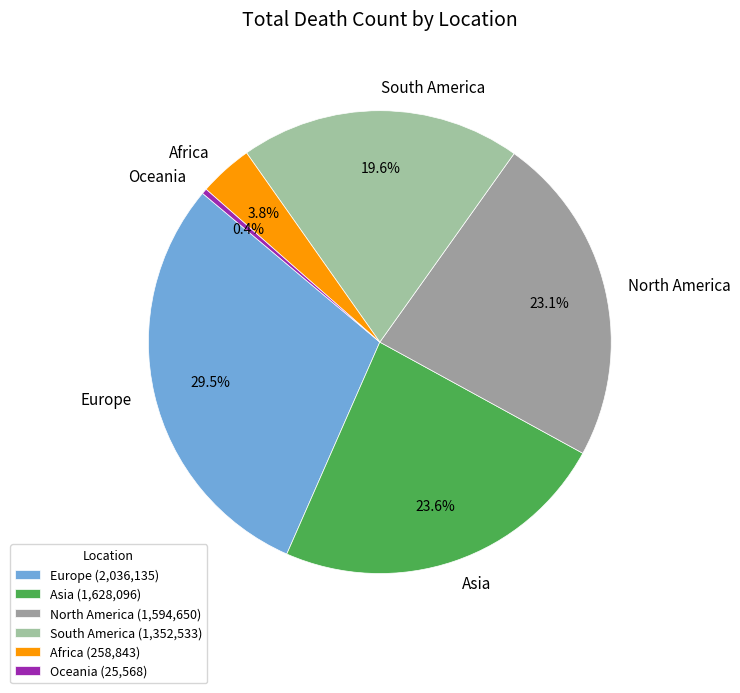

What is the smallest slice in the pie chart?

Oceania